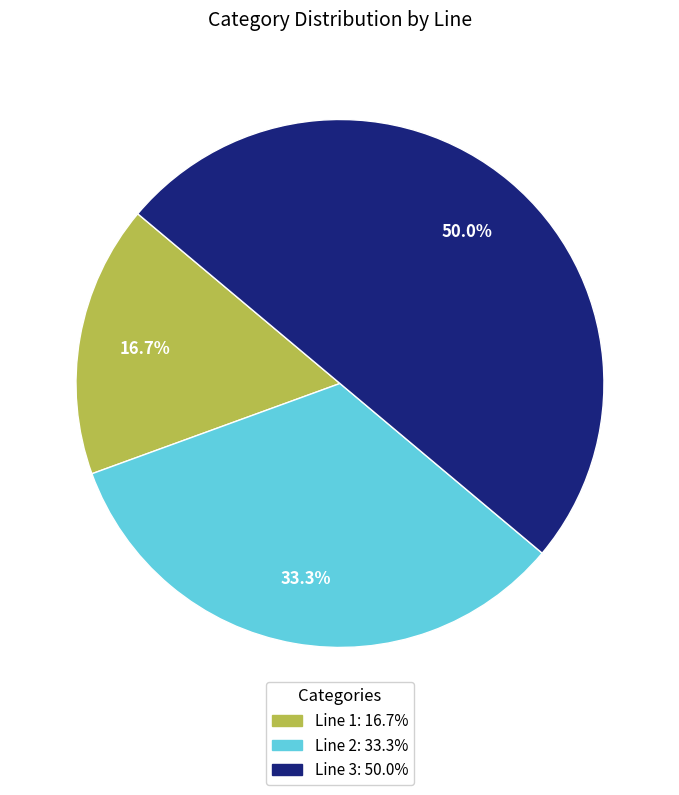

What is the smallest slice in the pie chart?

Line 1